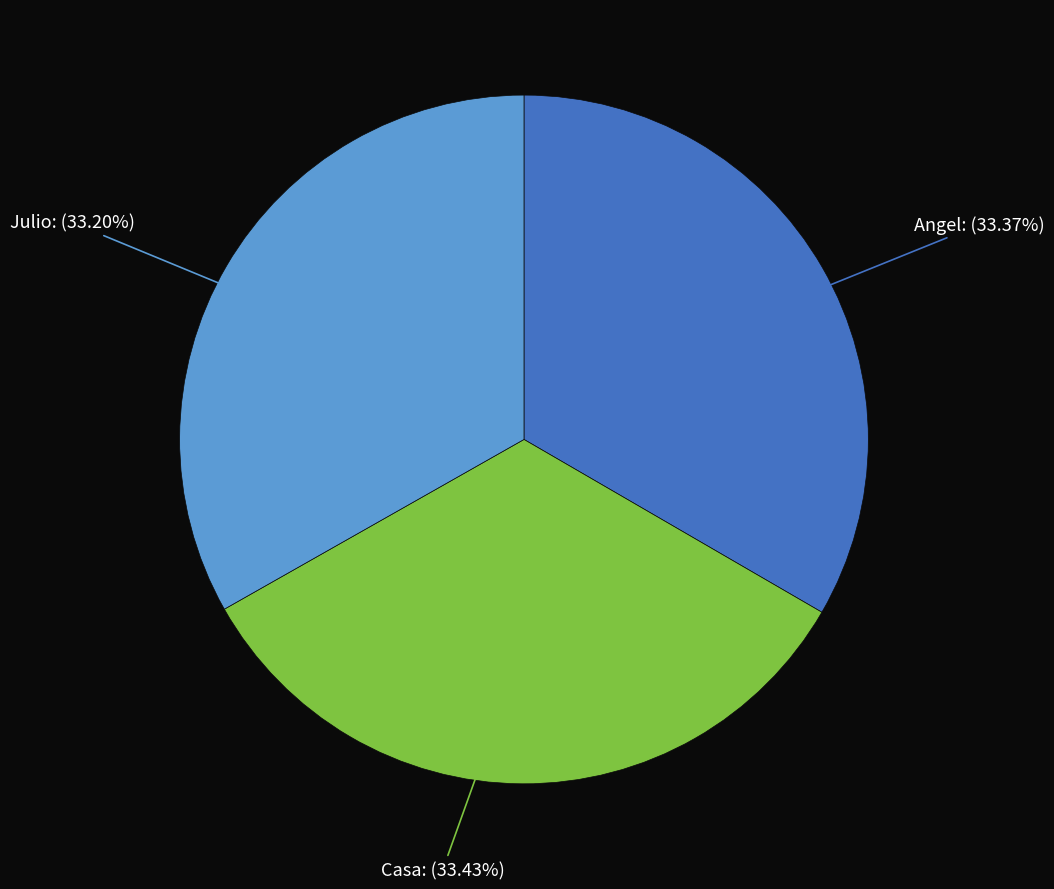

Is there any slice that represents more than half of the pie?

No